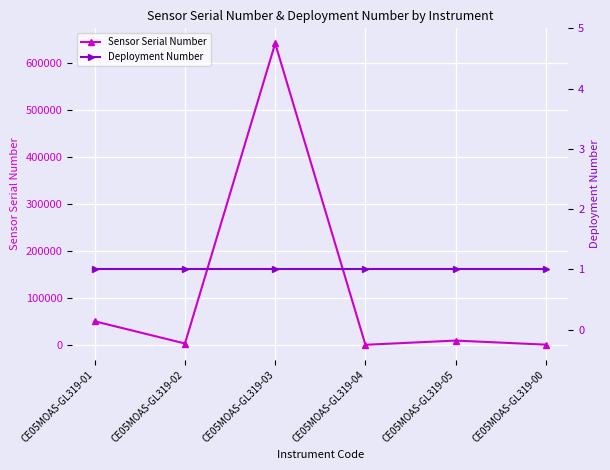

Where does the Sensor Serial Number series first go above 9023?

CE05MOAS-GL319-01